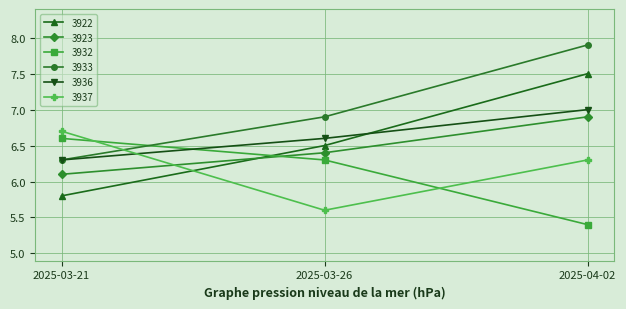

Is this an area chart (filled region under the line)?

No